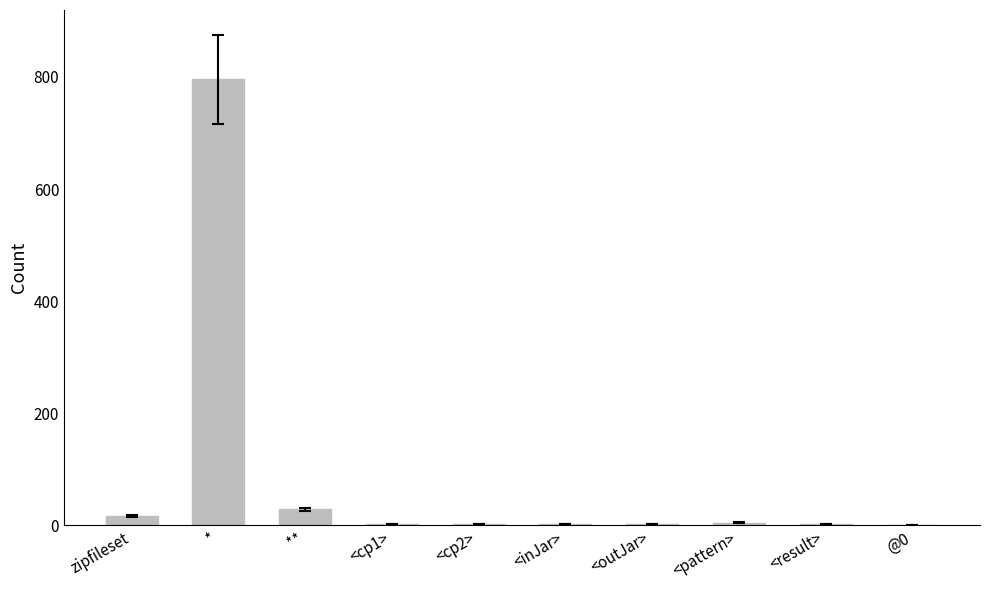

The chart shows a value of 482 at *. True or false?

False